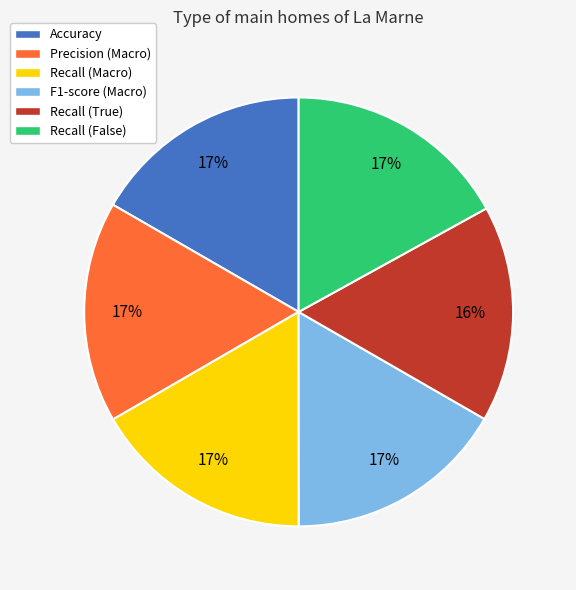

What percentage is the F1-score (Macro) slice, to the nearest percent?

17%